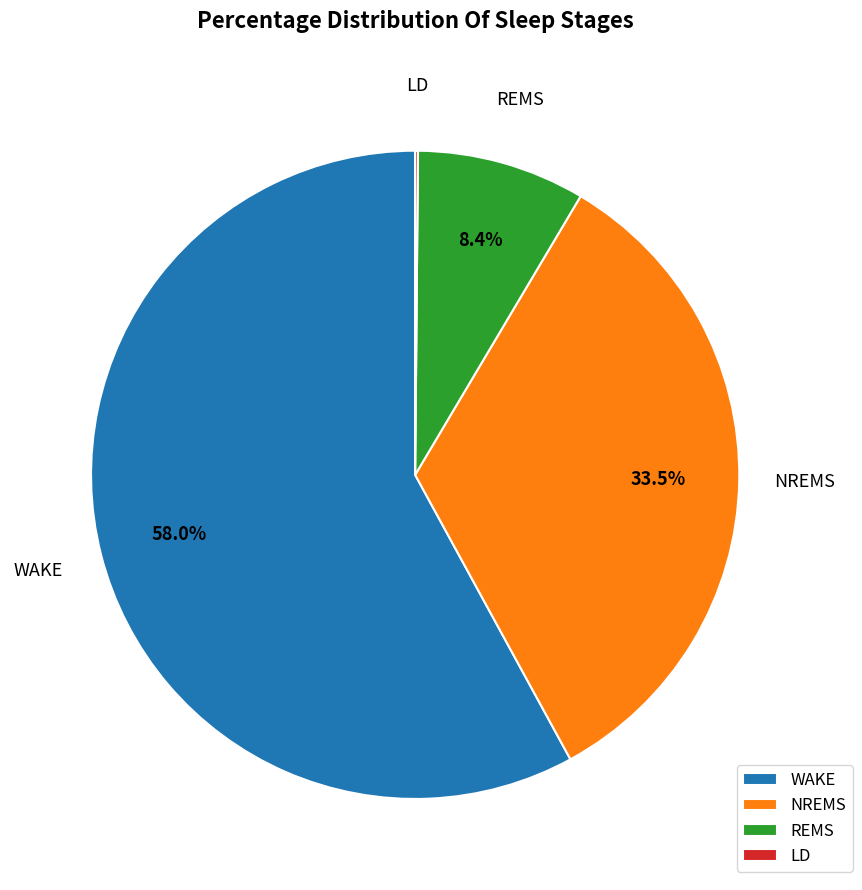

Which slice is the largest?

WAKE